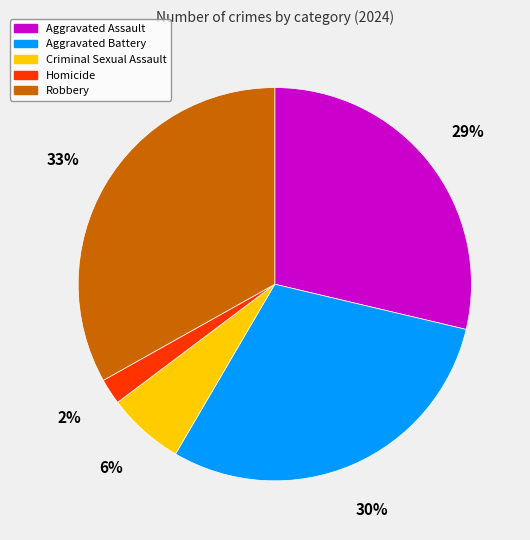

What is the smallest slice in the pie chart?

Homicide